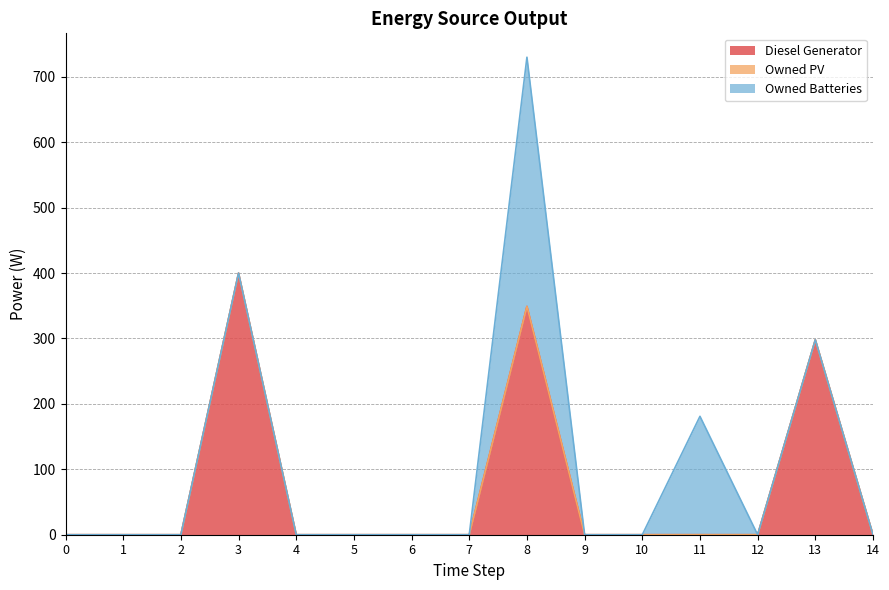

True or false: Diesel Generator and Owned Batteries cross at least once.

False